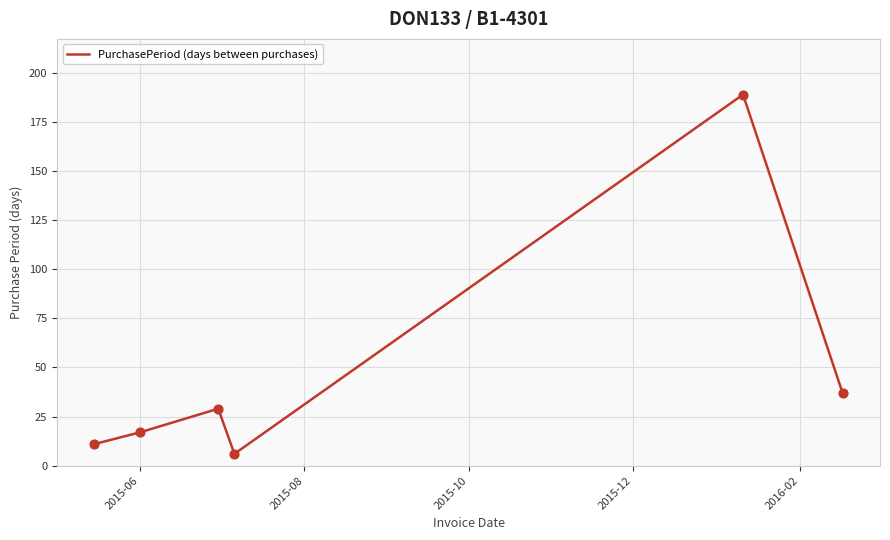

What is the difference between the maximum and minimum values?

183